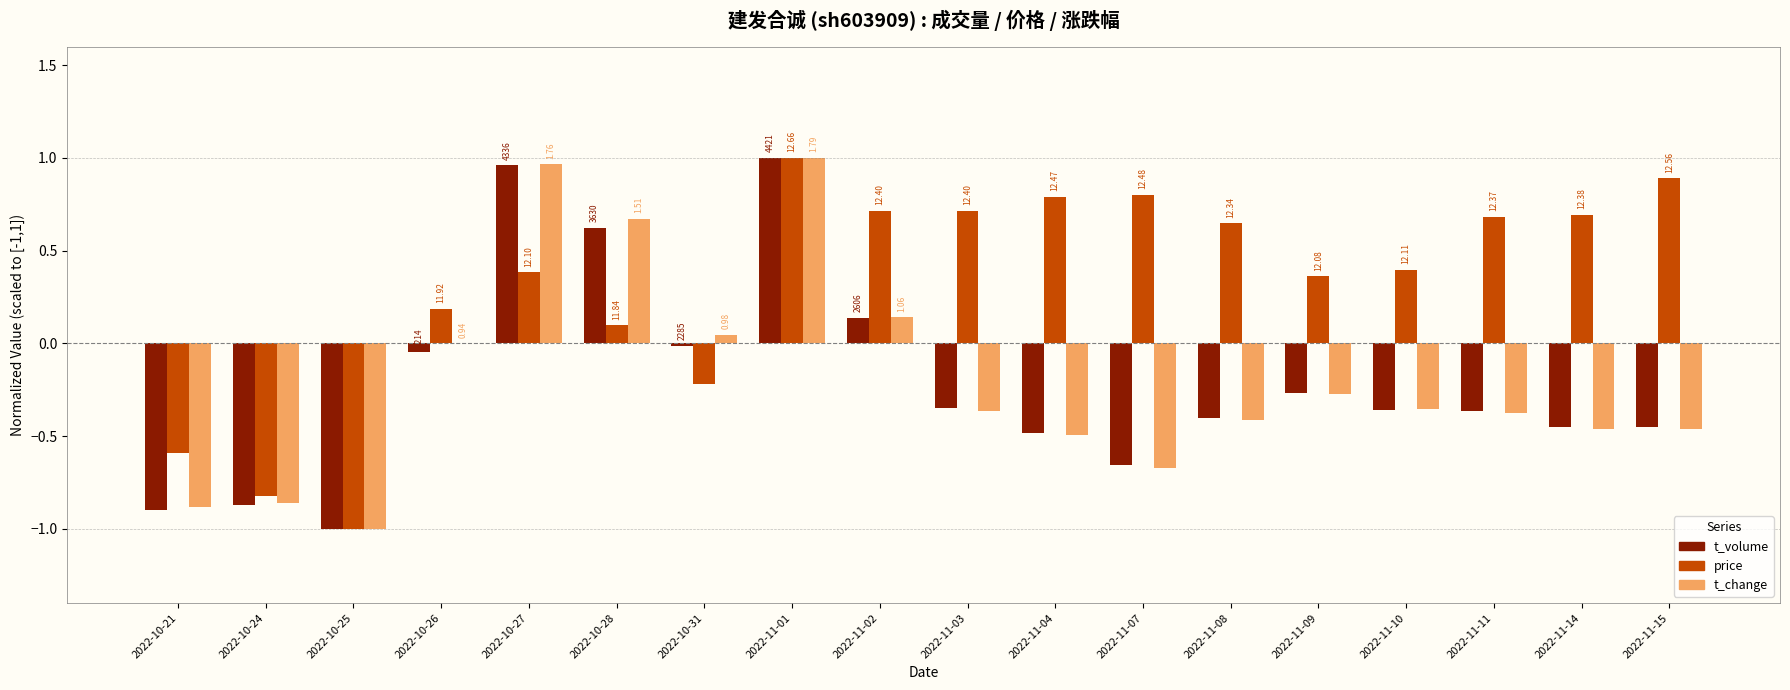

What is the difference between the highest and lowest values at 2022-10-27?

0.6